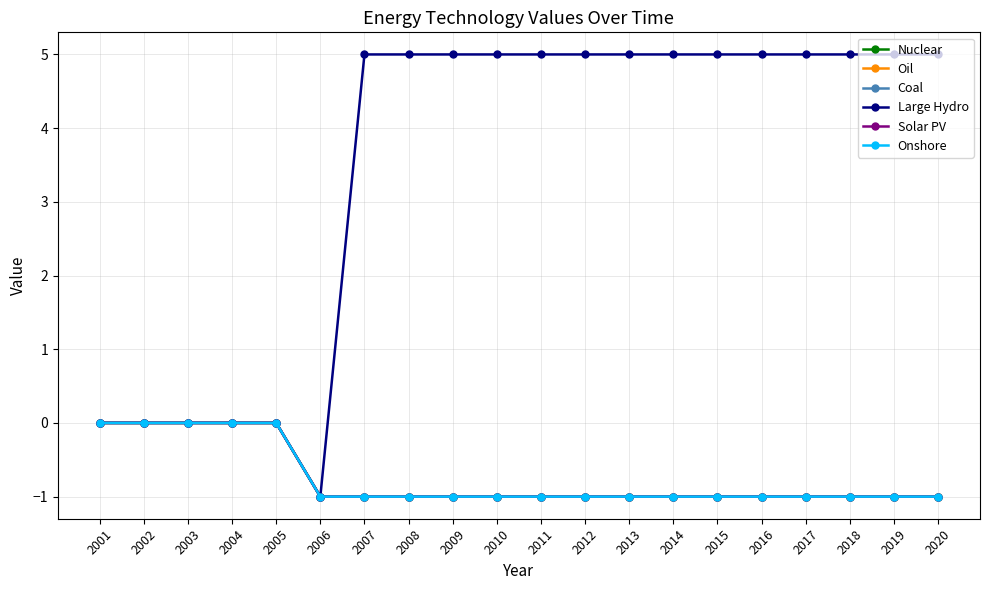

What is the average value of the Onshore series?

-1